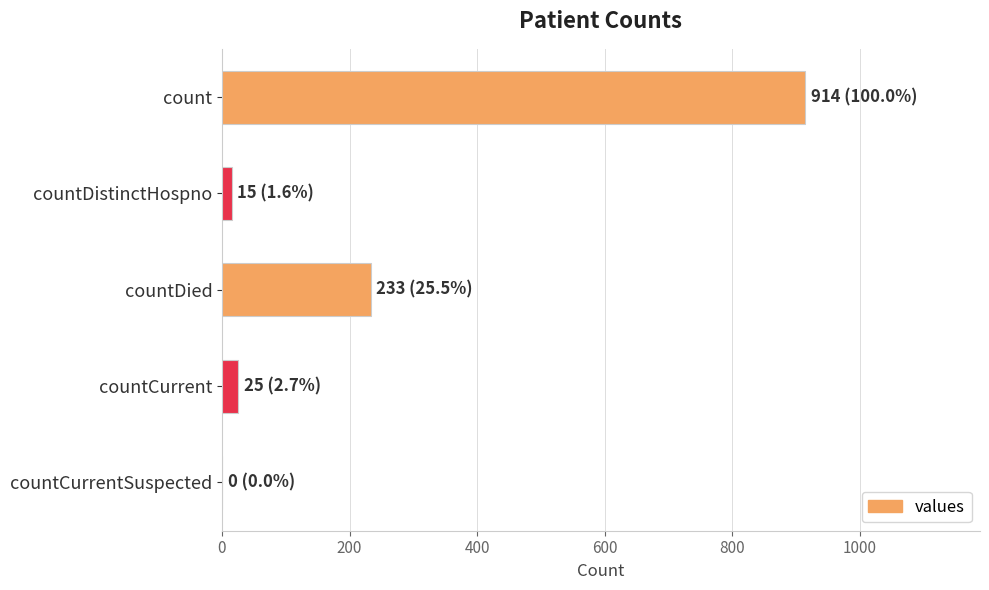

Which has a higher value, countDied or countDistinctHospno?

countDied